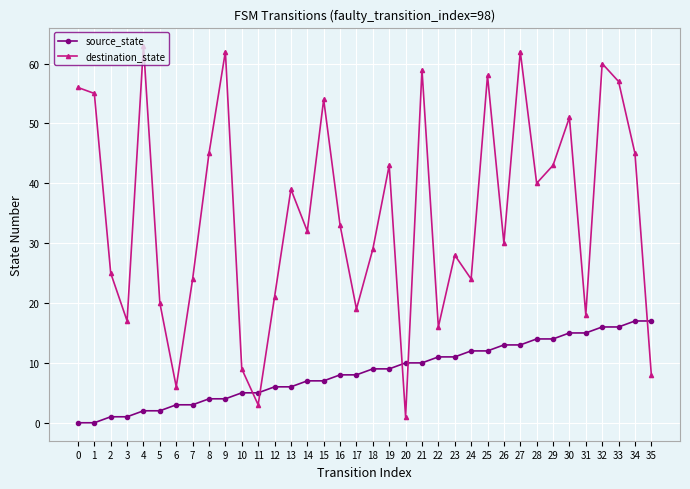

List the series in order of their peak value, lowest first.

source_state, destination_state